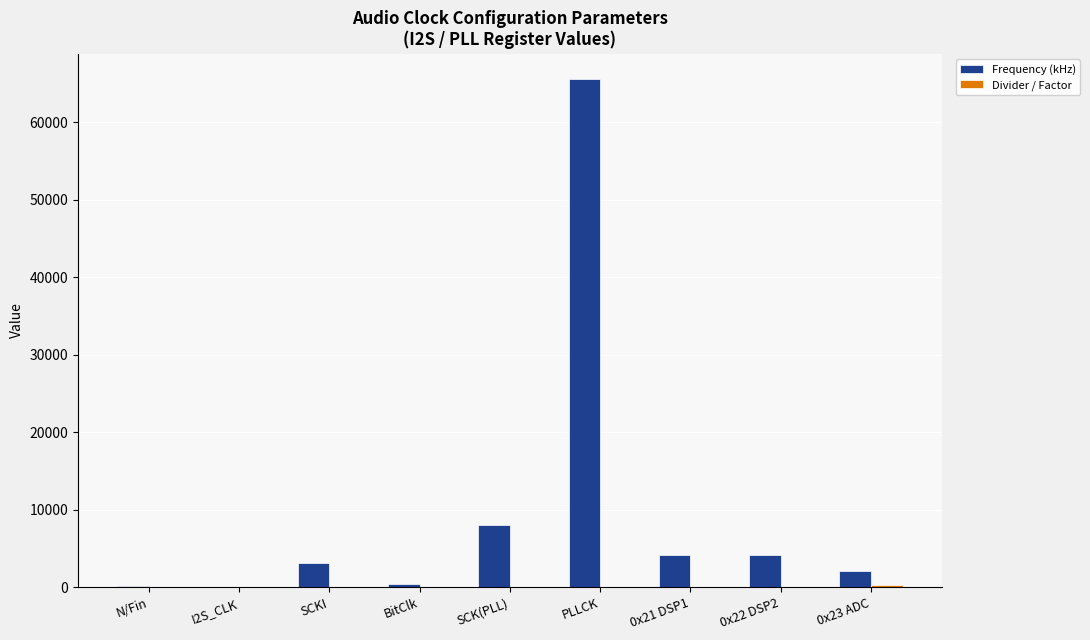

Which series changed the most between SCKI and PLLCK?

Frequency (kHz)